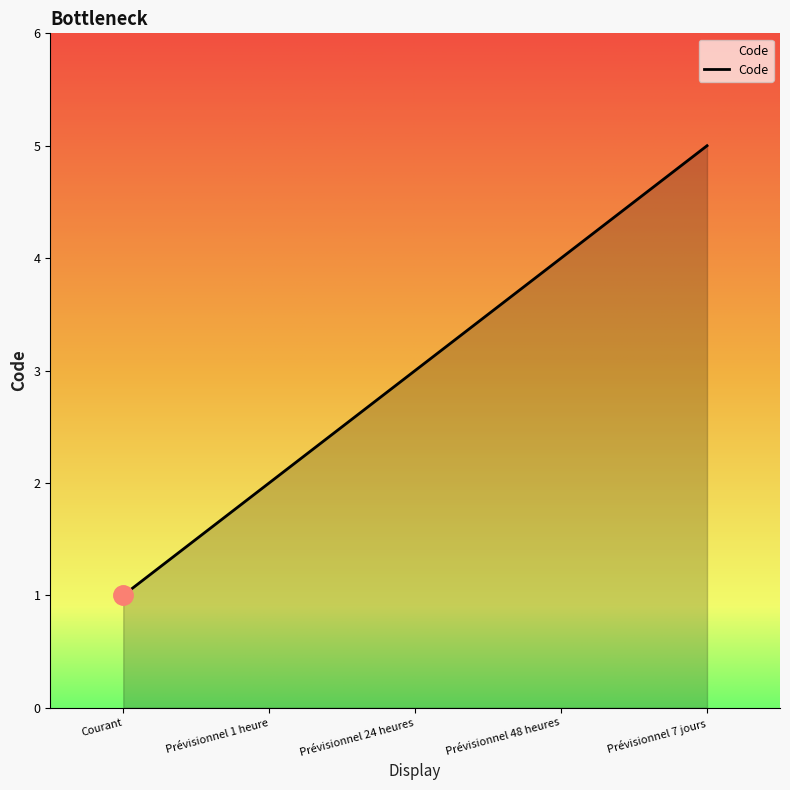

How many lines are shown in the chart?

1